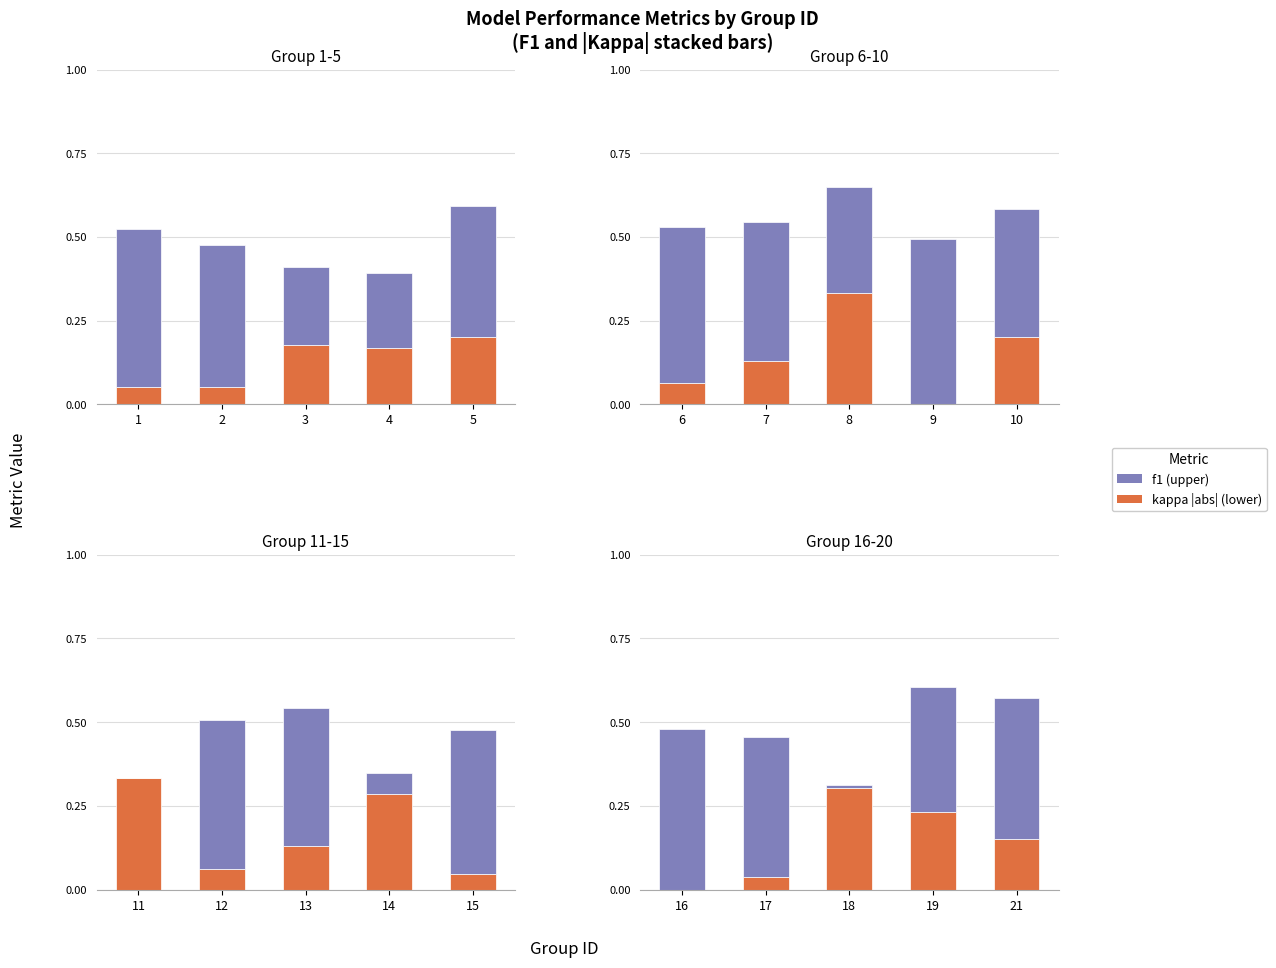

Are the bars horizontal?

No